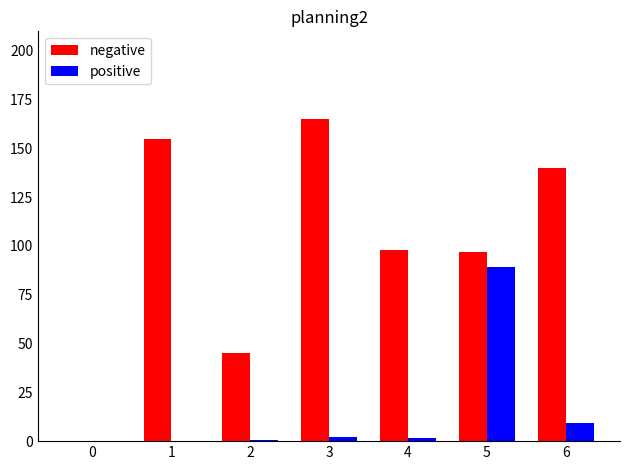

What is the sum of all positive values?

103.4